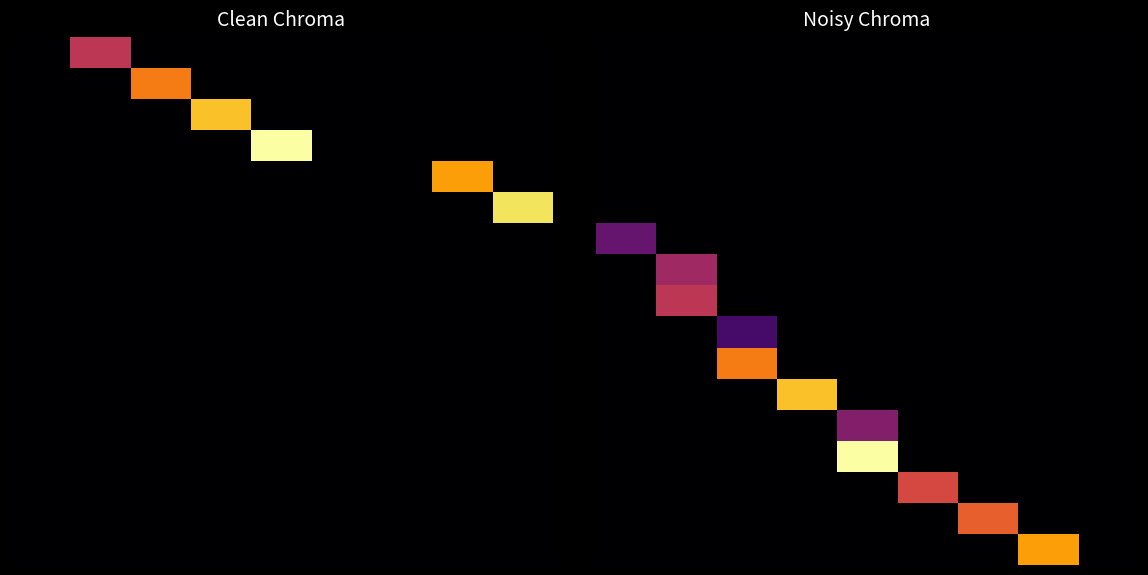

At which category is the sum across all series the highest?

4